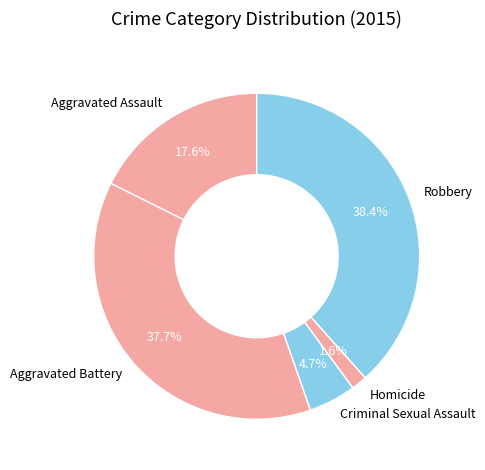

Is the sum of Homicide and Aggravated Assault greater than half?

No